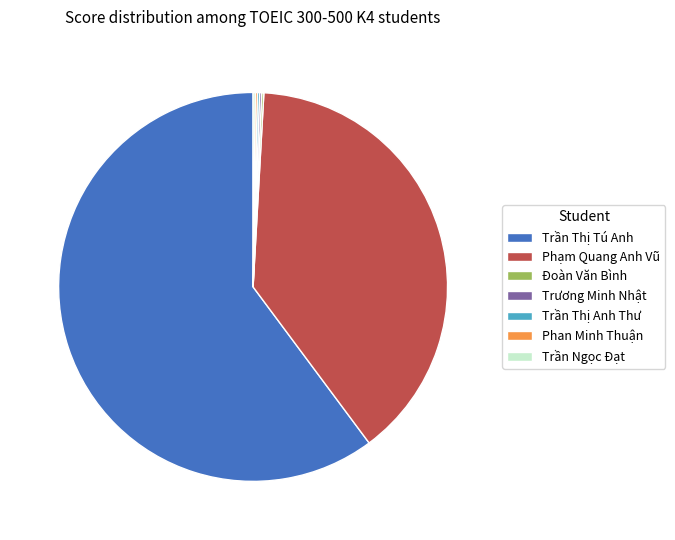

The Phạm Quang Anh Vũ slice represents 26% of the pie. True or false?

False